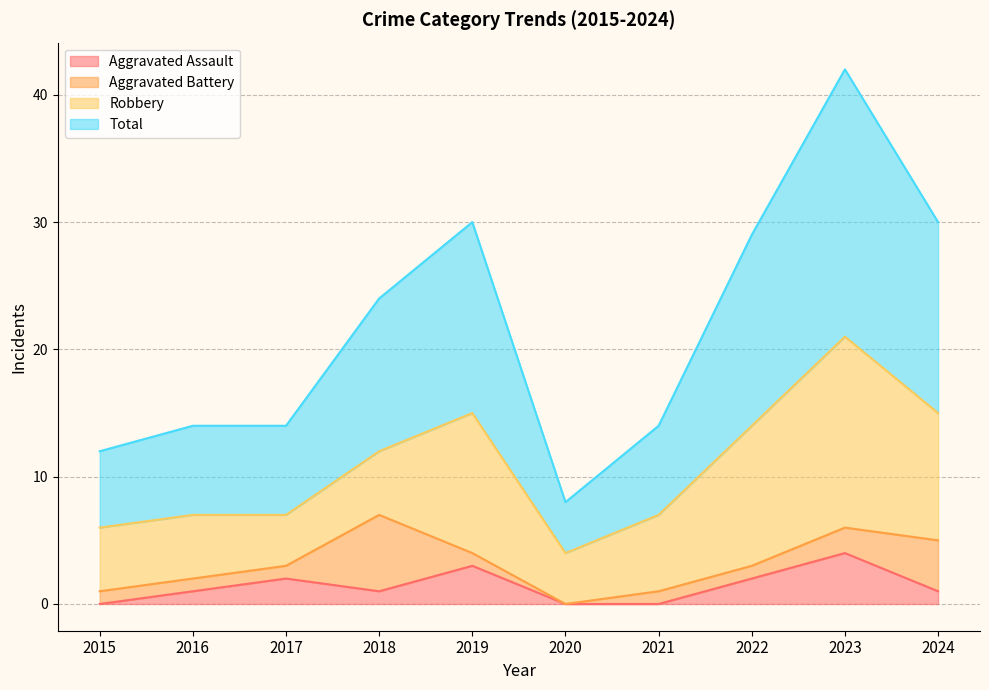

What value does the Total series have at 2018?

24